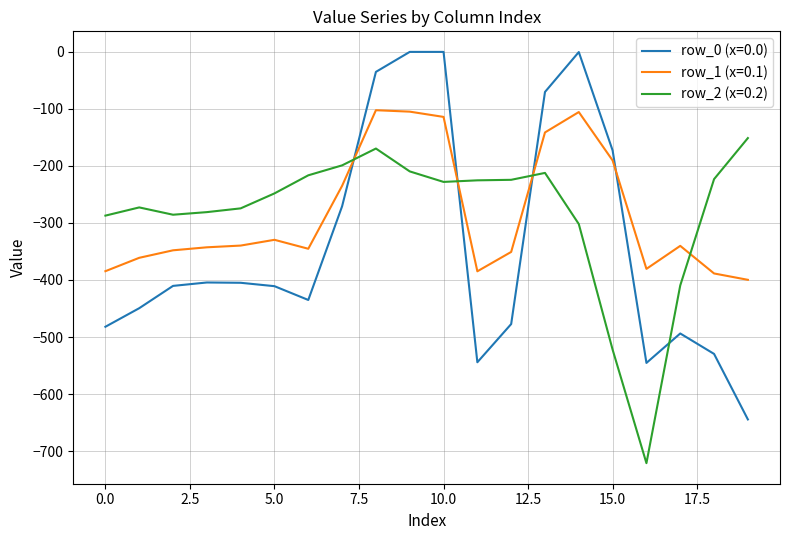

After their last crossing, which series has the higher values: row_2 (x=0.2) or row_0 (x=0.0)?

row_2 (x=0.2)